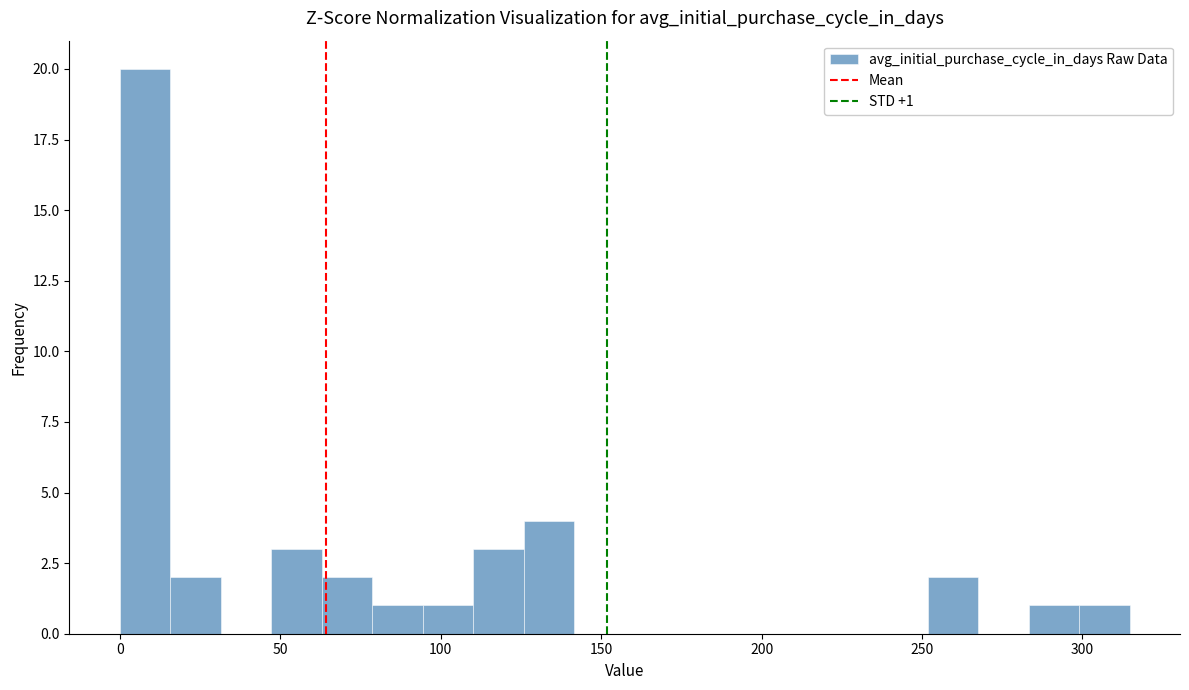

Around what value on the x-axis is the tallest bar? Give the approximate position of its centre, as read against the axis.

10